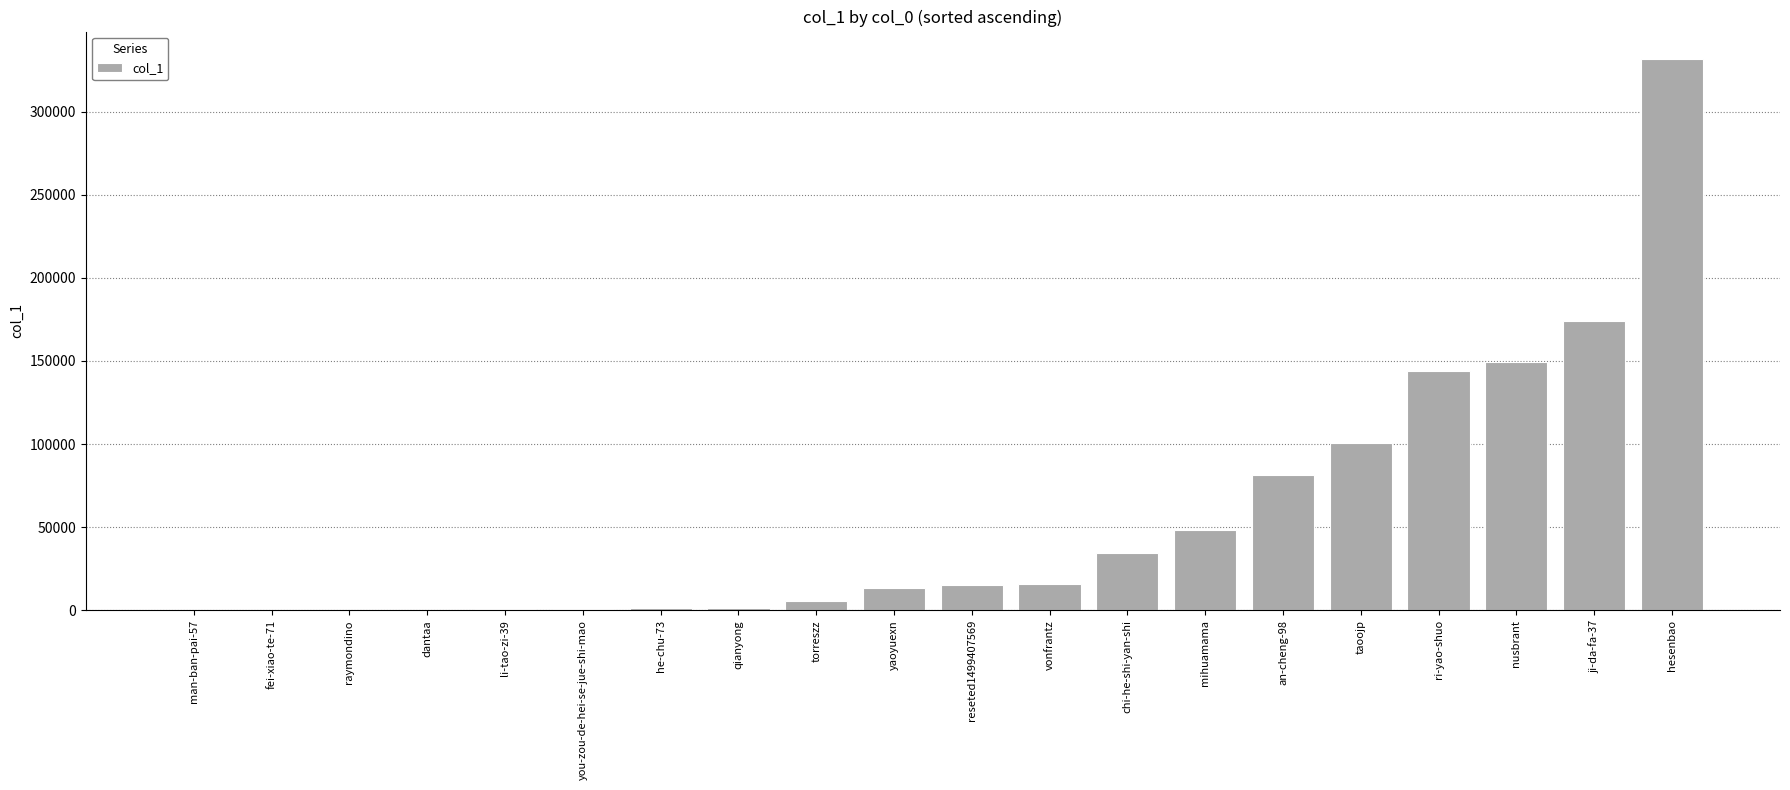

Which category has the highest value across all series?

hesenbao